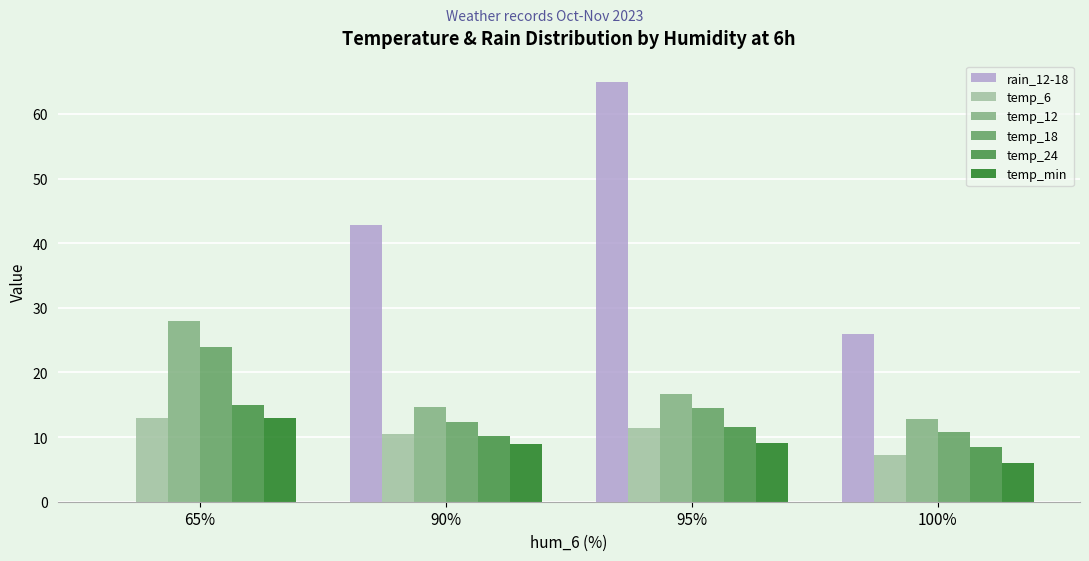

Which series changed the most between 65% and 100%?

rain_12-18